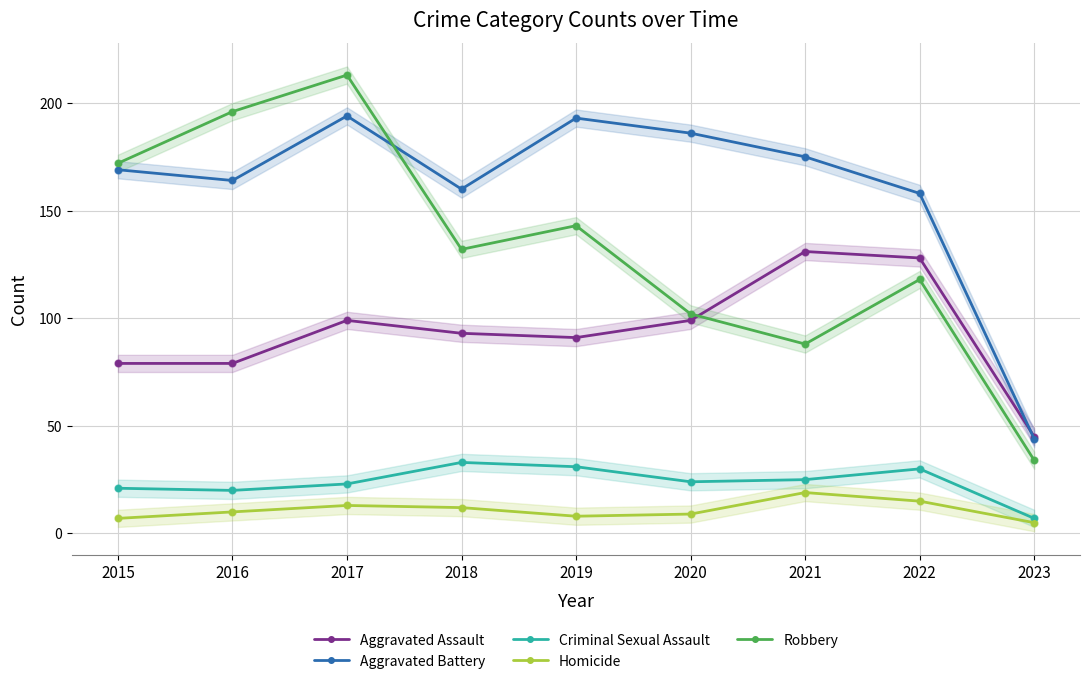

Reading left to right, list all the values displayed in this chart.

Aggravated Assault: 79	79	99	93	91	99	131	128	45
Aggravated Battery: 169	164	194	160	193	186	175	158	44
Criminal Sexual Assault: 21	20	23	33	31	24	25	30	7
Homicide: 7	10	13	12	8	9	19	15	5
Robbery: 172	196	213	132	143	102	88	118	34